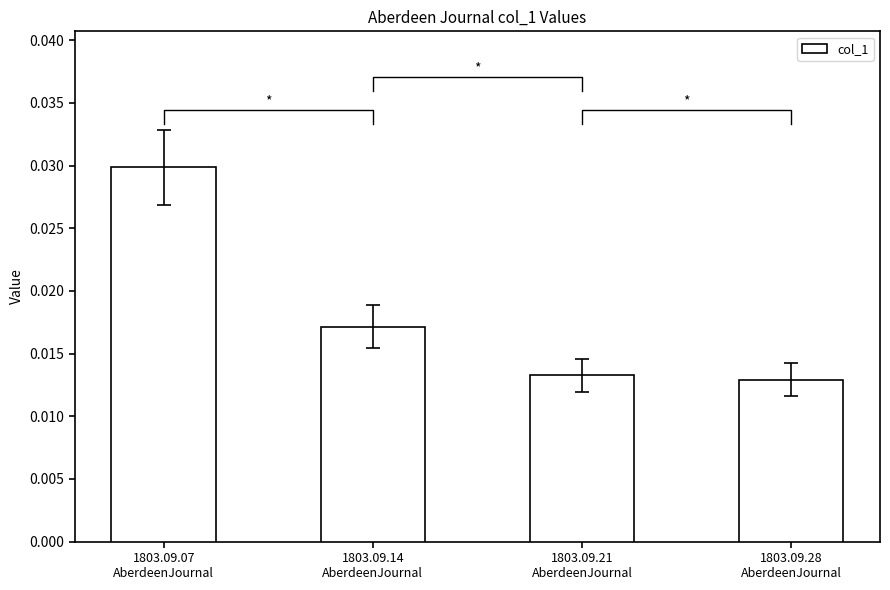

Count the col_1 values in the range 0 to 1.

4